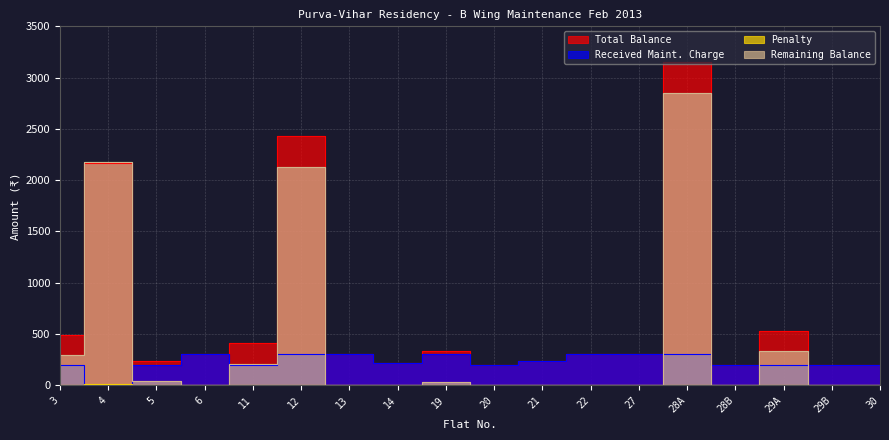

Is it true that Penalty equals 0 at 27?

True